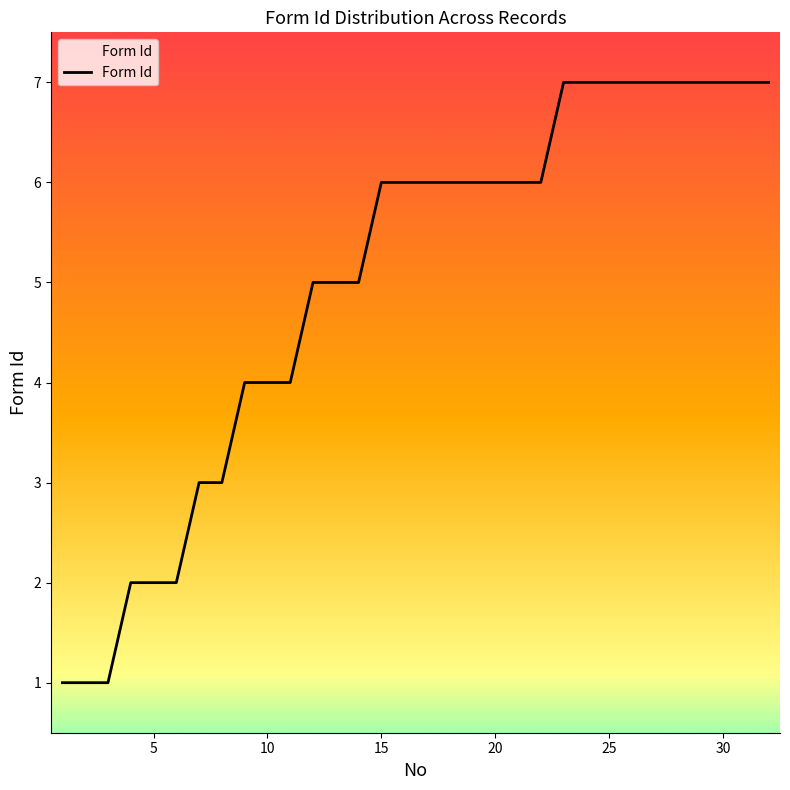

What is the greatest value displayed?

7